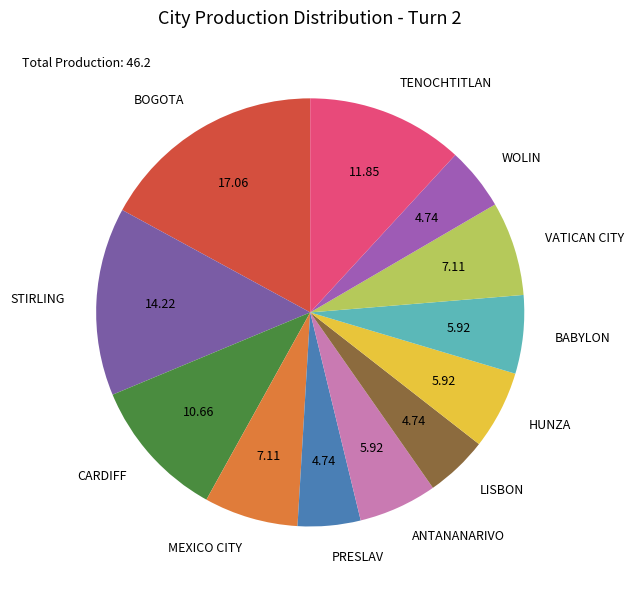

Which category has the biggest portion of the pie?

BOGOTA